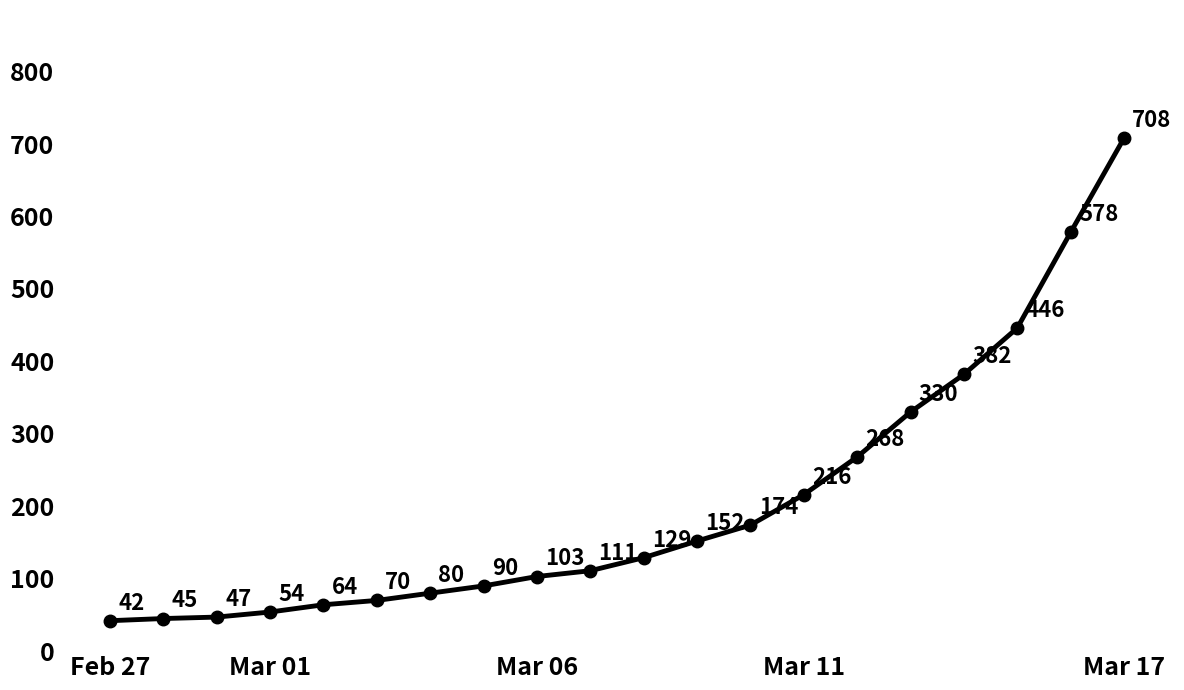

What is the value of the 11th point from the left?

129